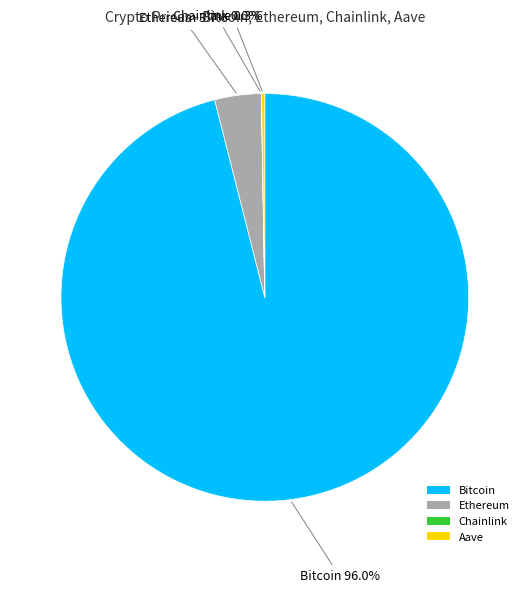

Which category has the biggest portion of the pie?

Bitcoin